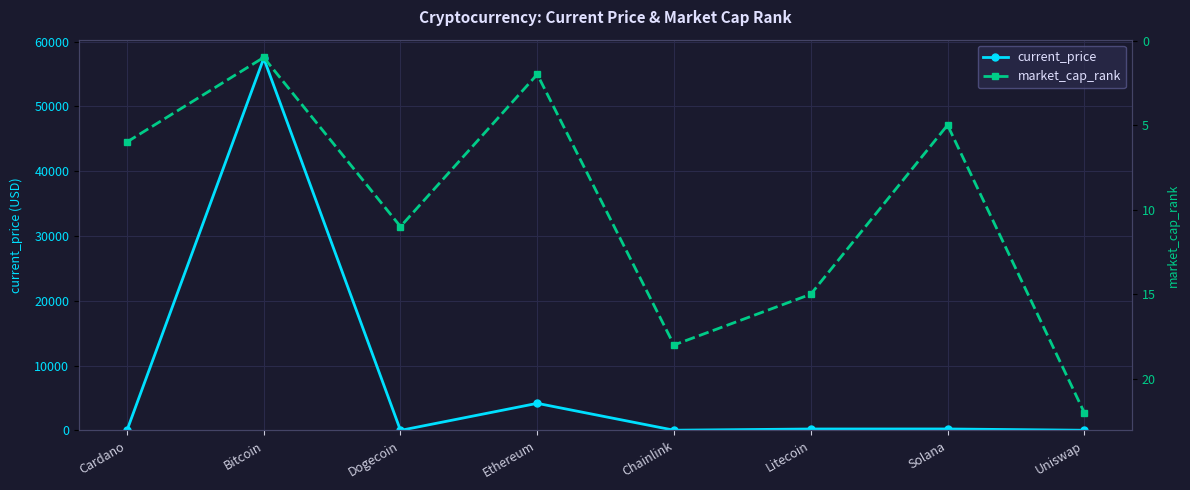

Between Chainlink and Litecoin, which is larger?

Litecoin